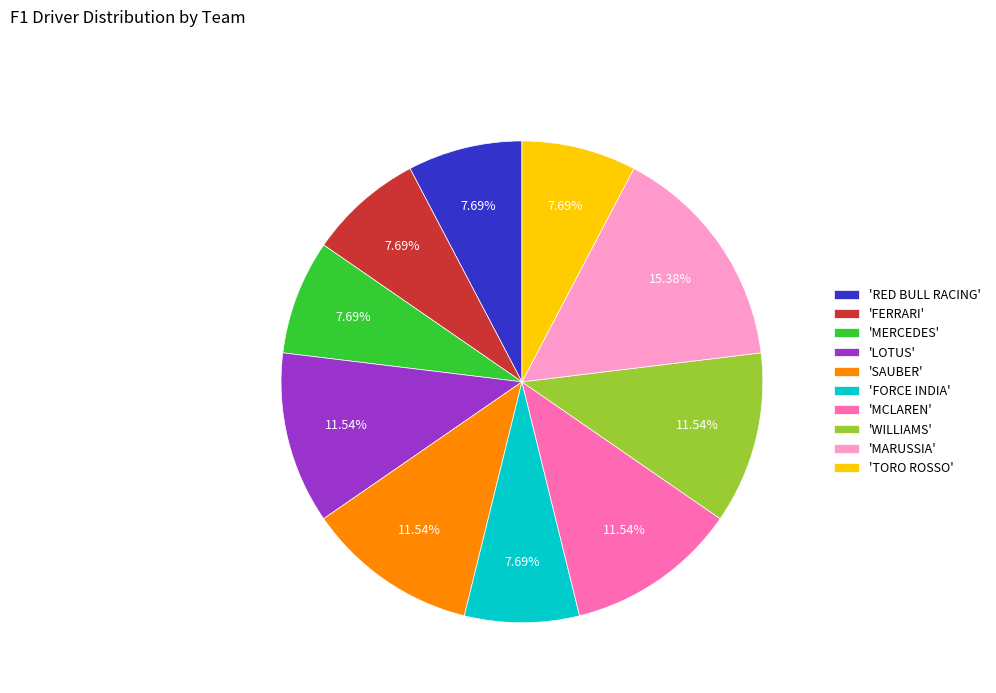

What is the ratio of the value at 'MERCEDES' to the value at 'RED BULL RACING'?

1.0